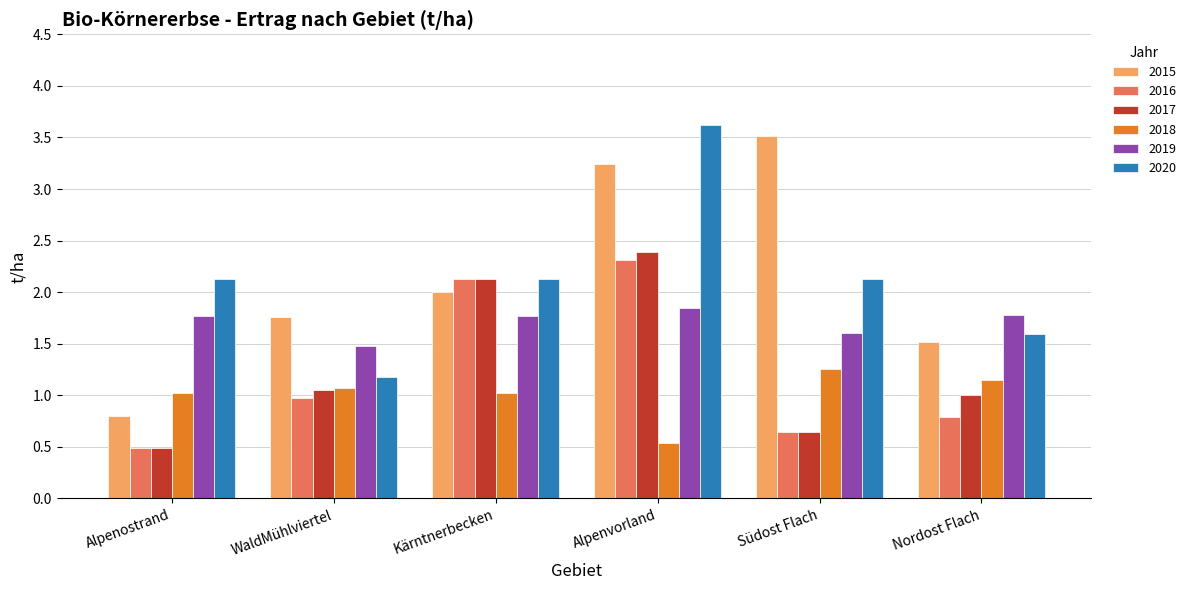

What is the total value across all series at Alpenostrand?

6.7